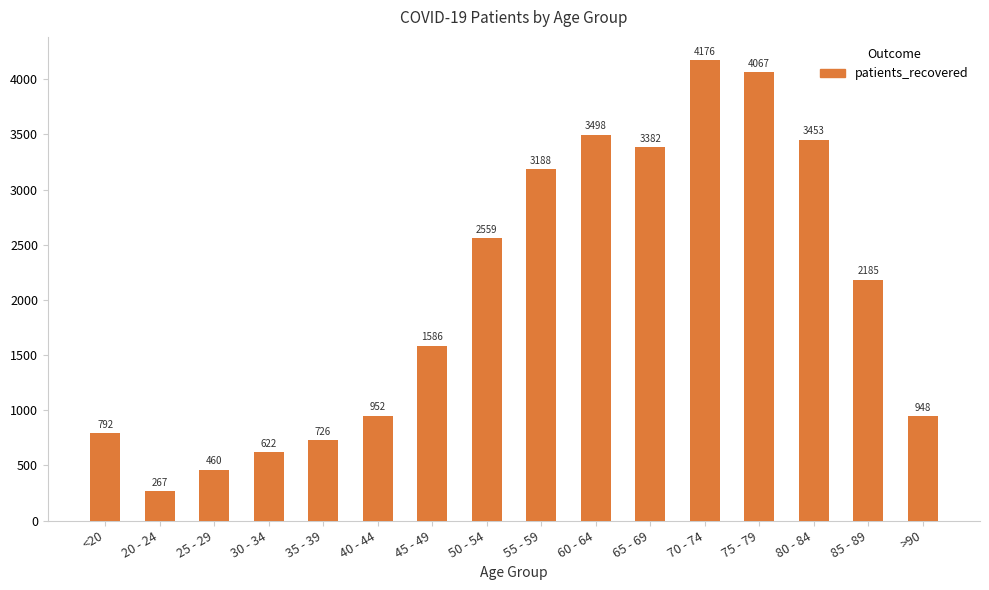

What is the difference between the patients_deceased values at 45 - 49 and <20?

16